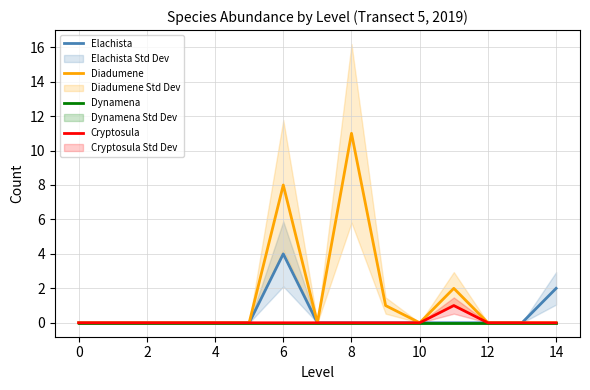

At which label does Diadumene reach its peak?

8